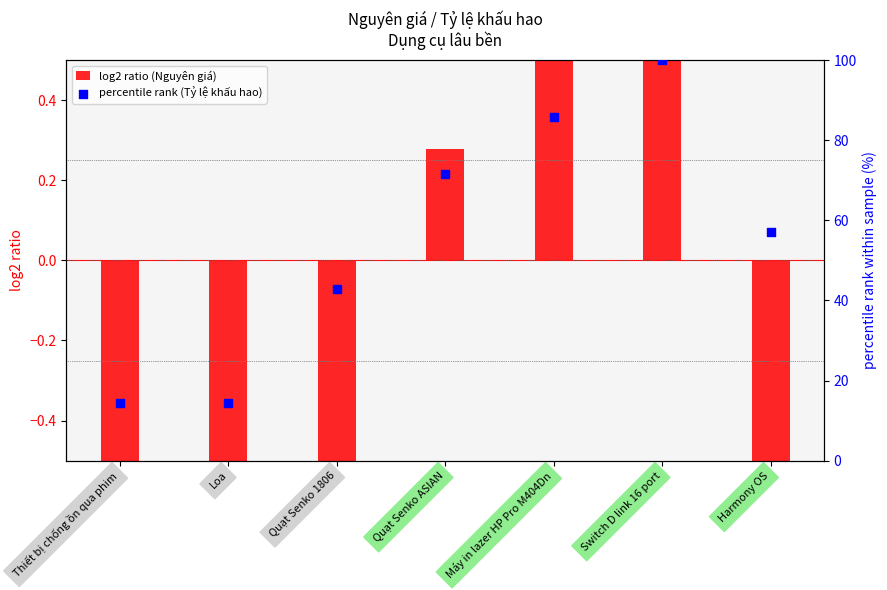

What is the total value across all series at Harmony OS?

55.0